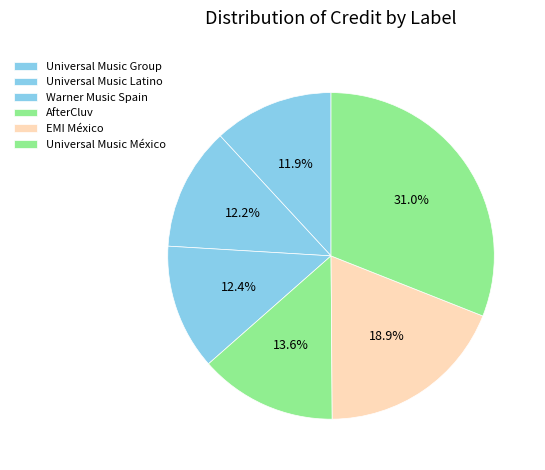

Do Universal Music México and Universal Music Group together represent more than half of the pie?

No